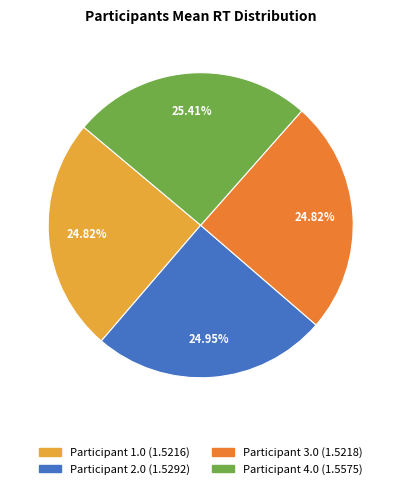

Does any single category account for the majority?

No